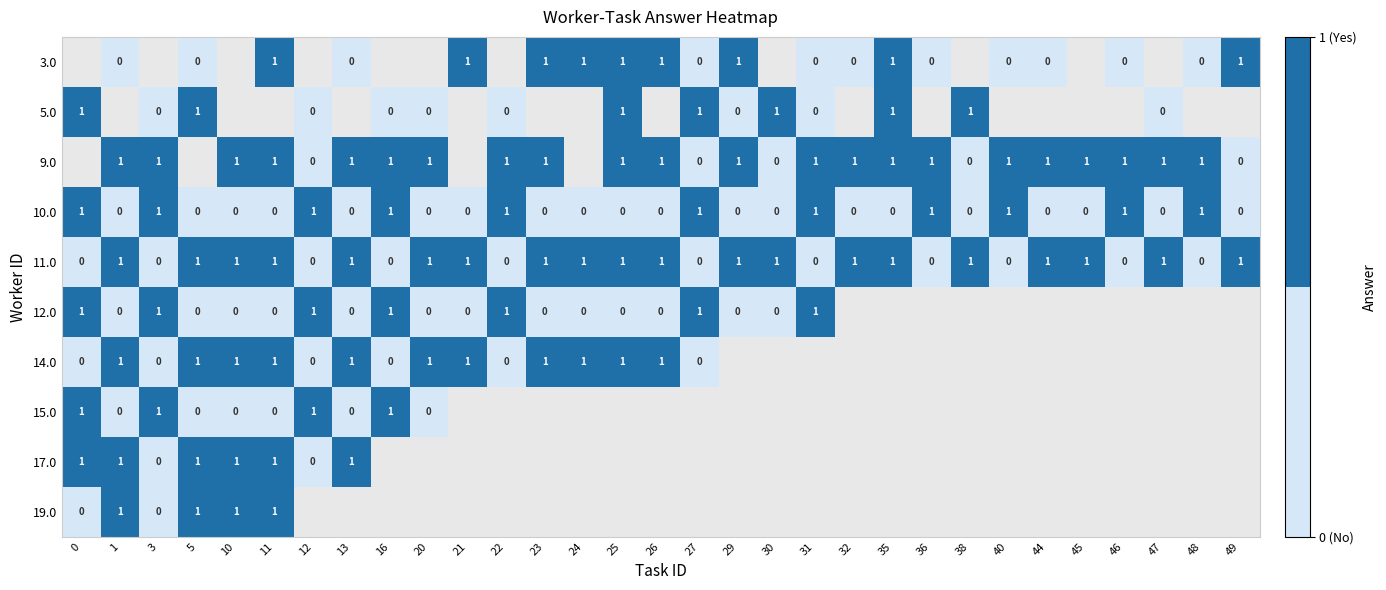

Count the number of categories in the chart.

31